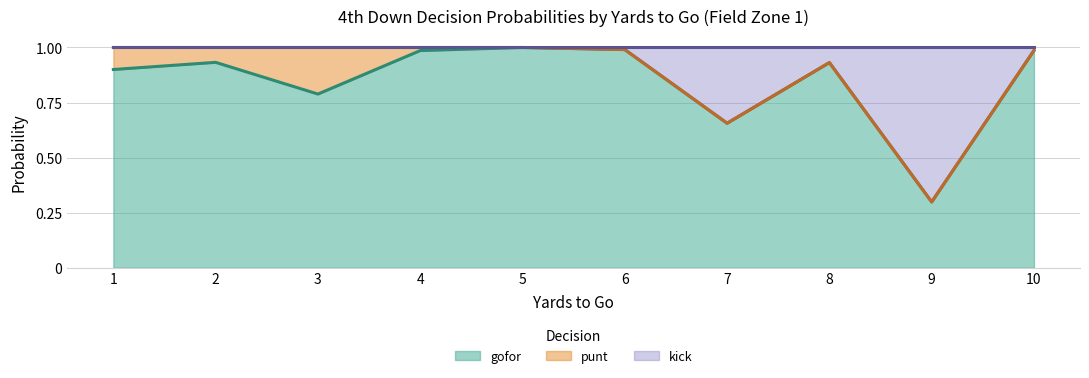

True or false: kick has more than 0 interior local peaks.

True